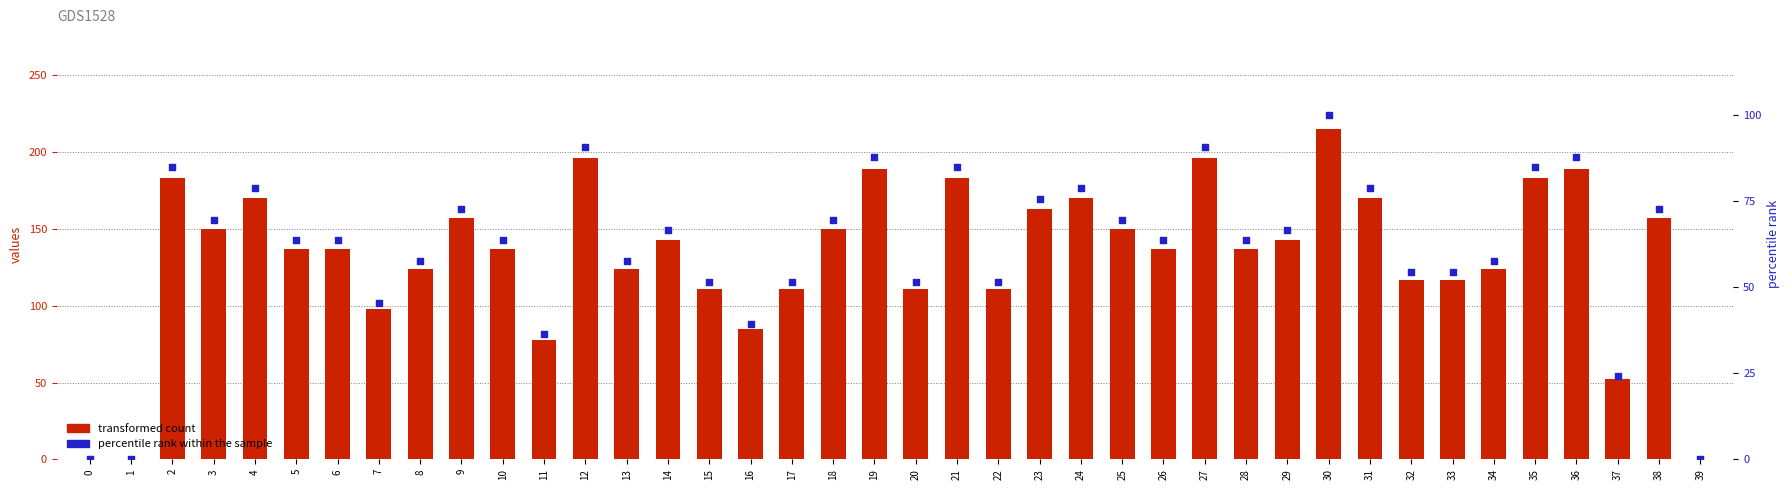

Which series contains the lowest Y value?

transformed count